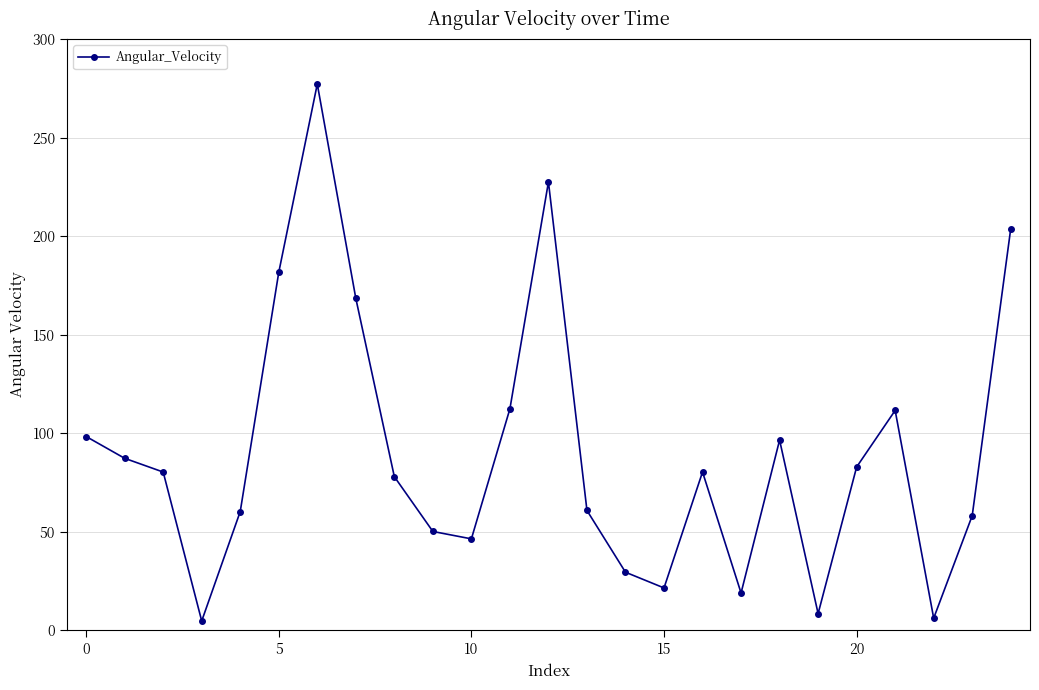

What is the greatest value displayed?

277.2